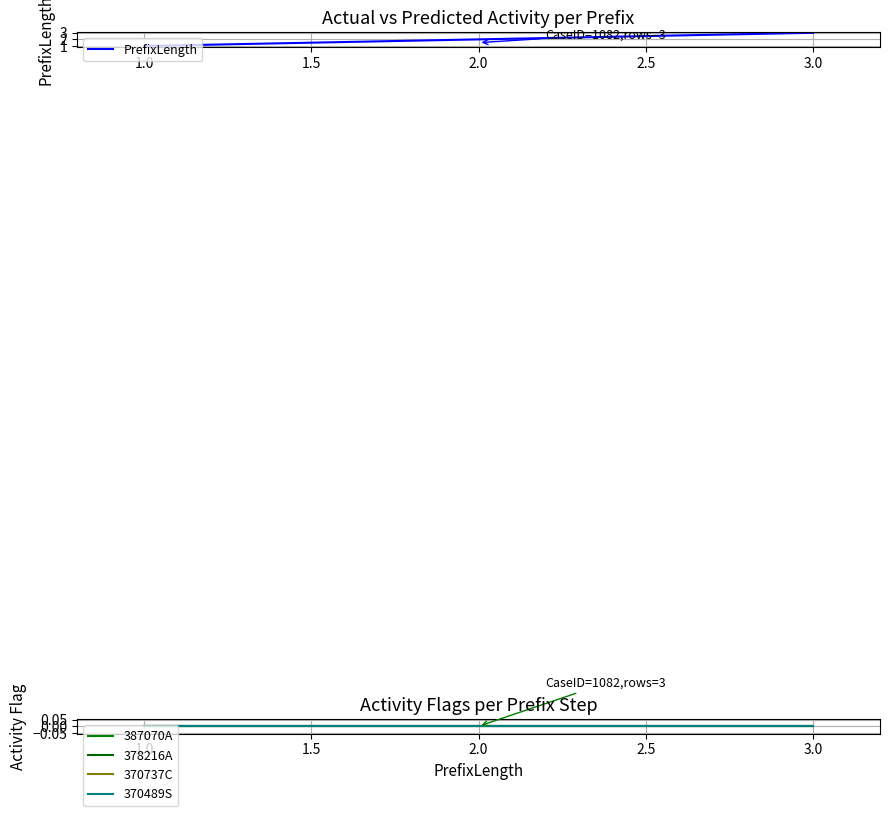

Reading left to right, transcribe all the data shown in this chart.

PrefixLength: 1	2	3
387070A: 0	0	0
378216A: 0	0	0
370737C: 0	0	0
370489S: 0	0	0